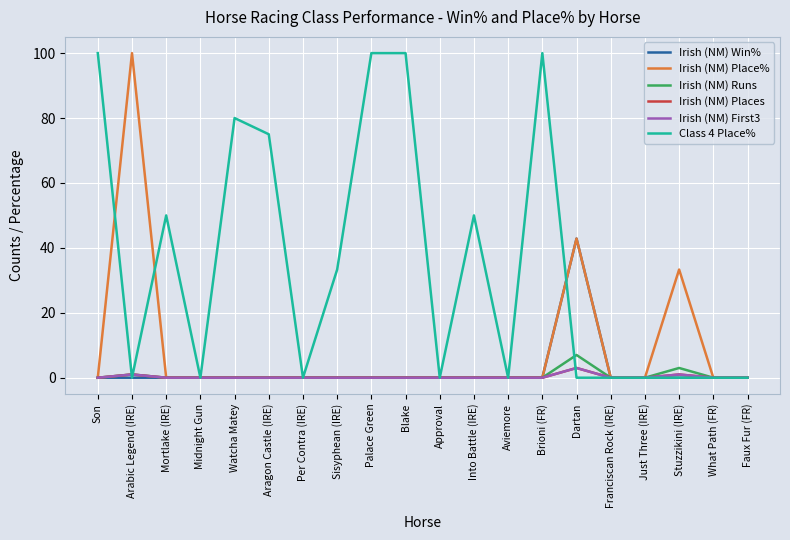

Which category has the highest value in the Irish (NM) Win% series?

Dartan